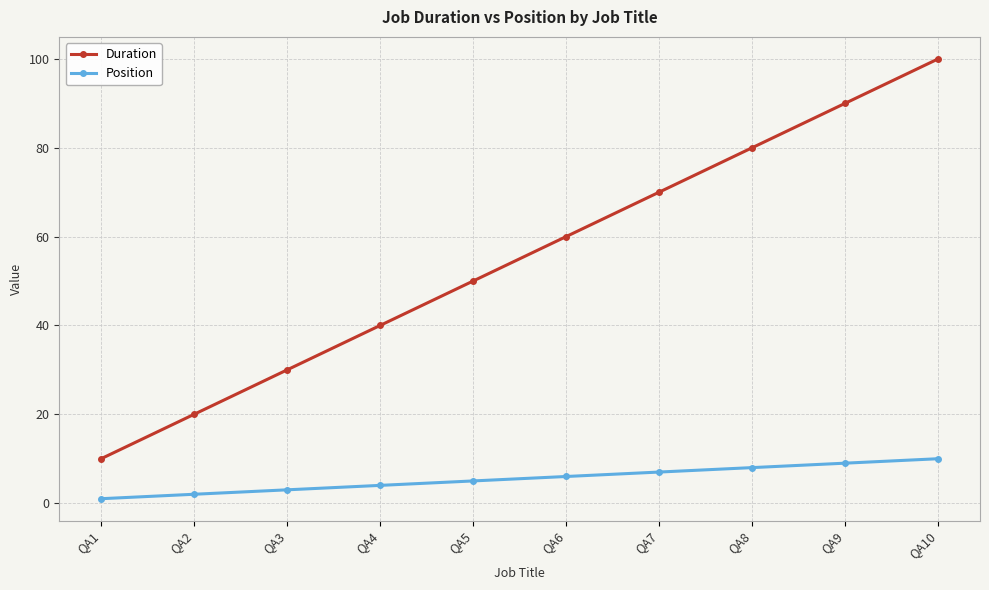

Is the value of Position at QA9 greater than the value of Duration at QA4?

No